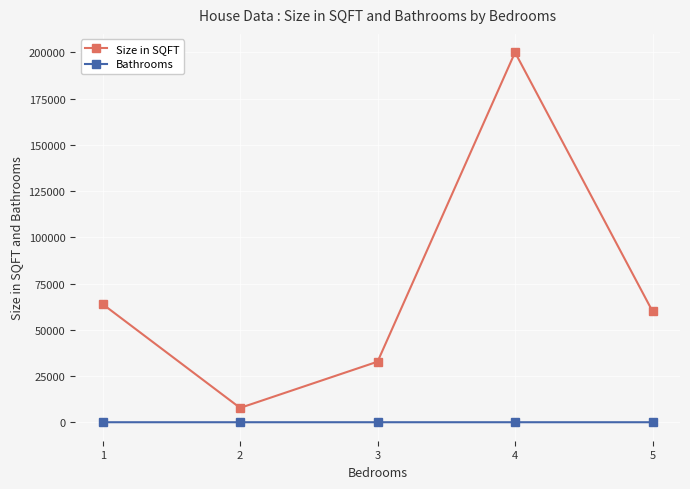

What is the lowest value of the Bathrooms series?

1.0